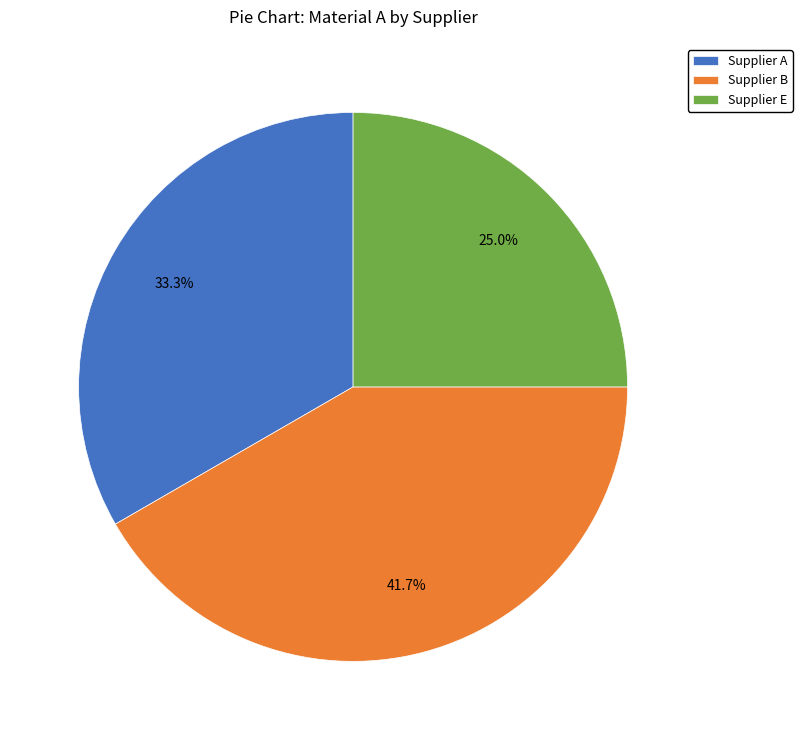

To the nearest percent, what percentage of the pie is Supplier A?

33%